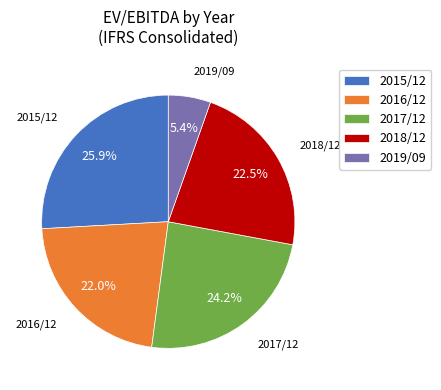

Which category has the biggest portion of the pie?

2015/12